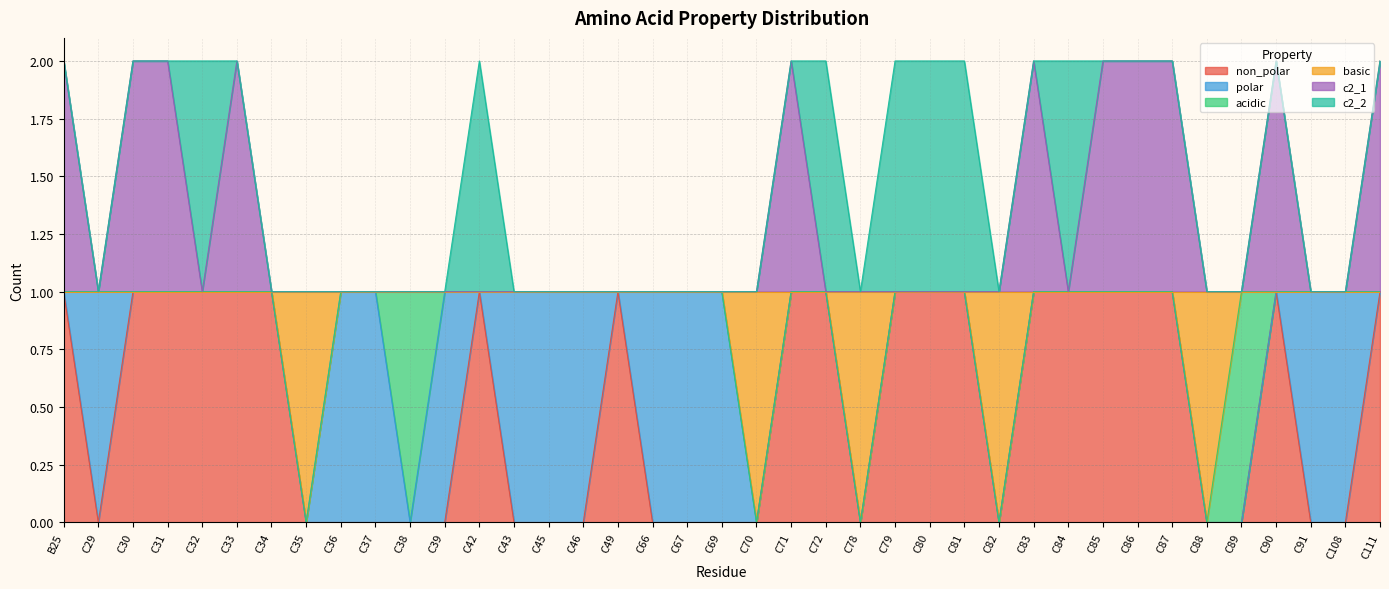

How many interior local valleys does the basic series have?

5